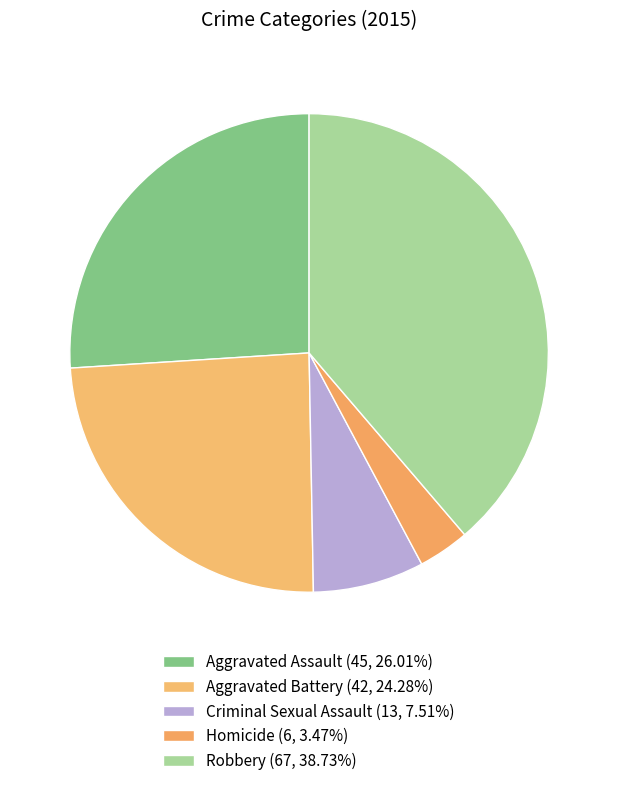

Which slice is the smallest?

Homicide